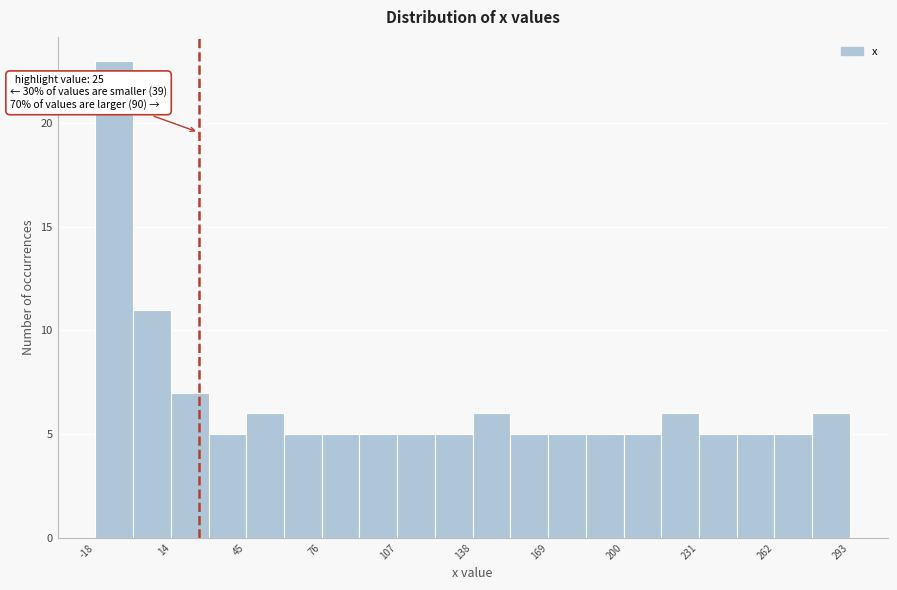

Read against the x-axis, roughly where is the centre of the tallest bar?

-10